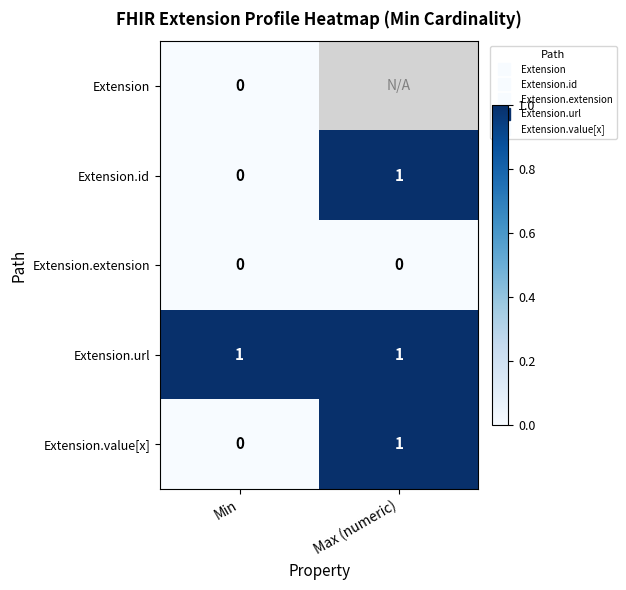

How many values in the Extension.value[x] series are below 1?

1